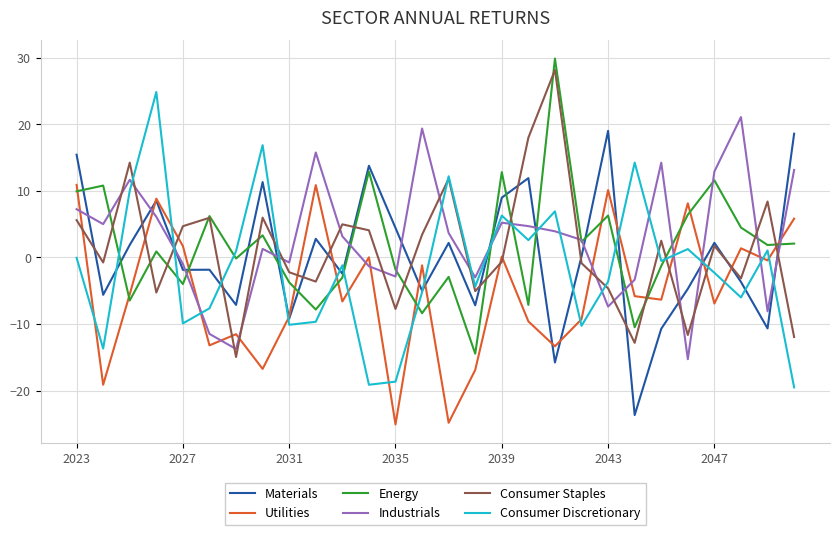

What is the lowest value of the Utilities series?

-25.1